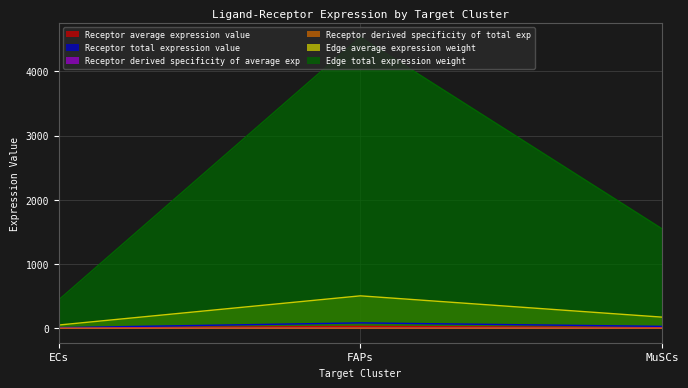

What is the difference between the second highest and minimum values in the Receptor total expression value series?

20.1